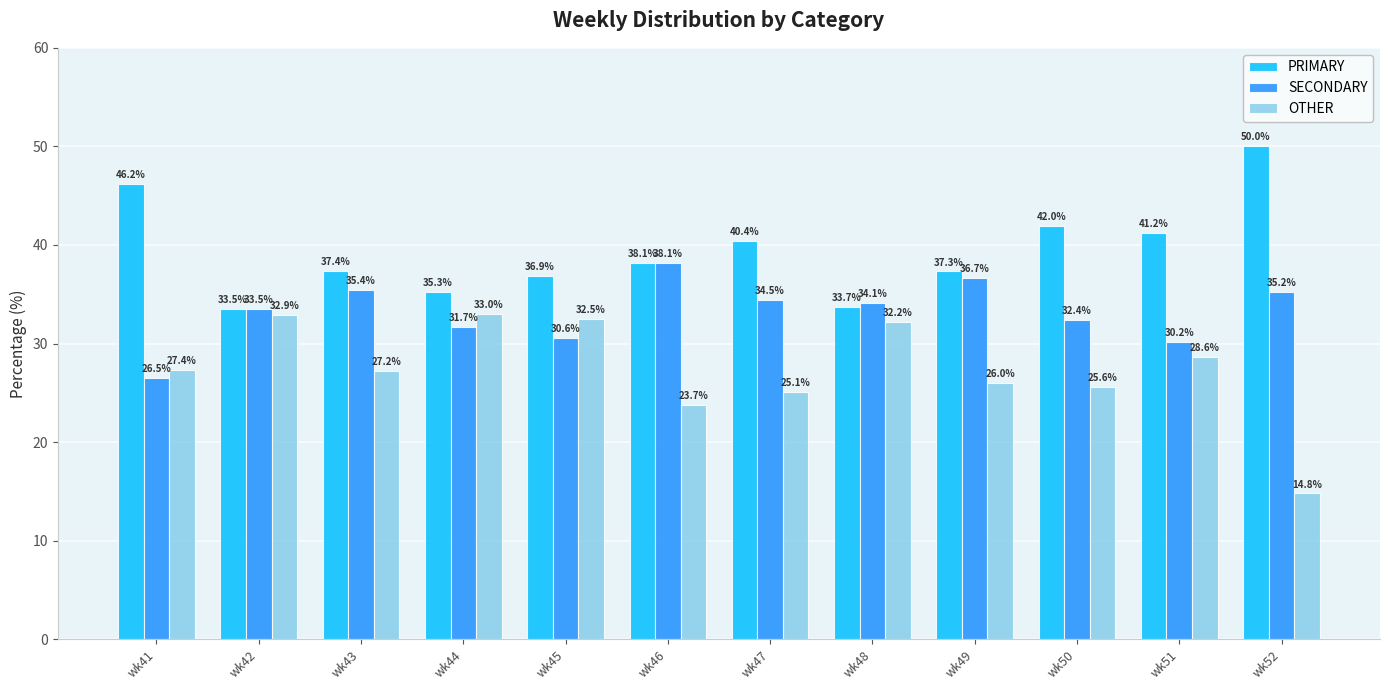

The value of SECONDARY at wk43 is 35.4. True or false?

True